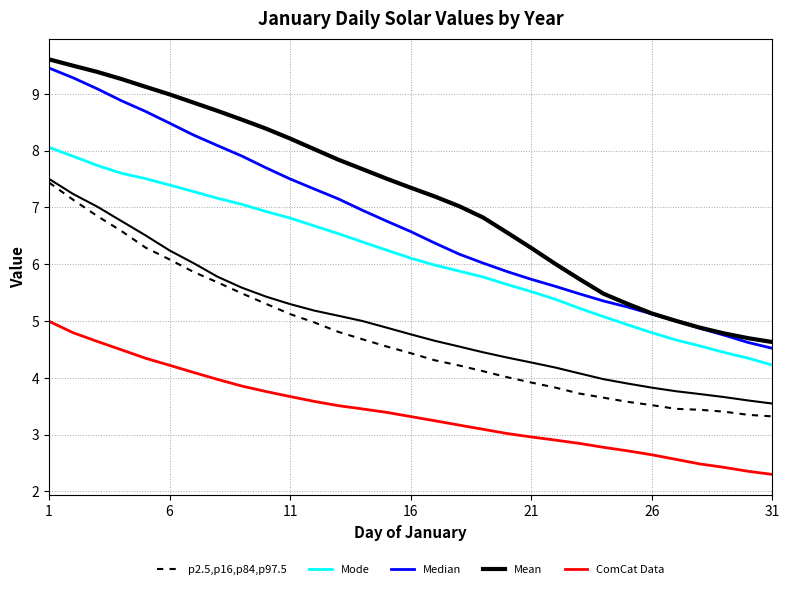

What are all the series names shown in the legend?

p2.5,p16,p84,p97.5, Mode, Median, Mean, ComCat Data